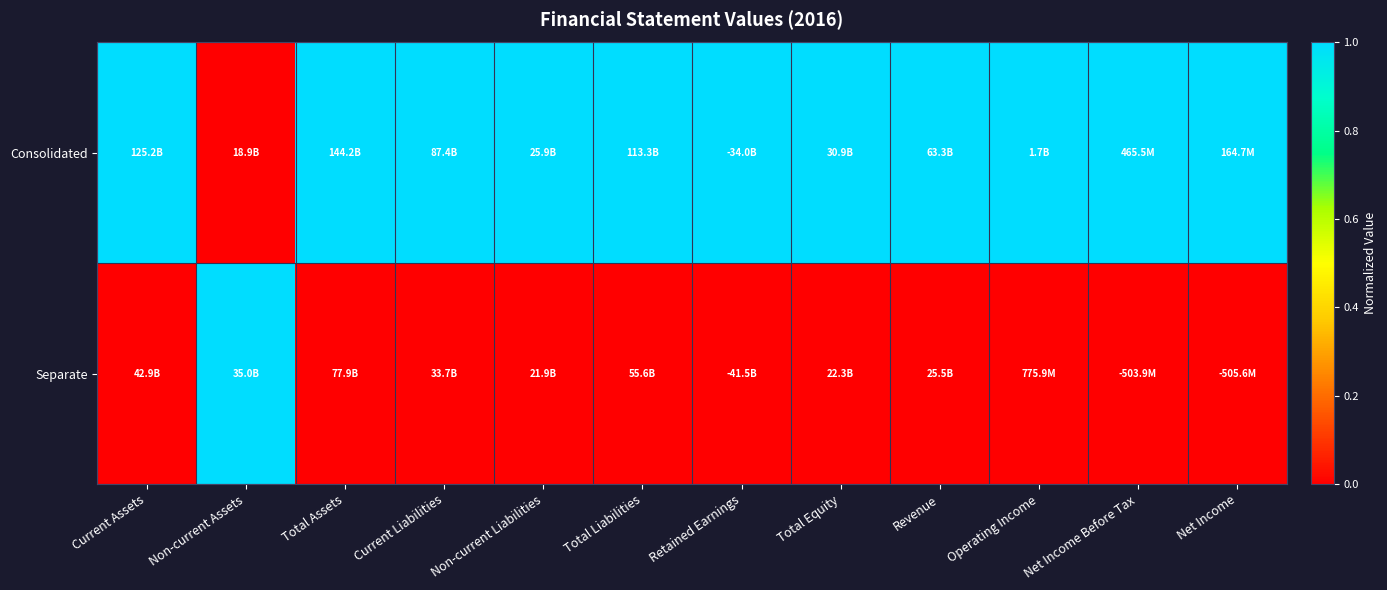

Reading left to right, transcribe all the data shown in this chart.

Consolidated: Current Assets=1	Non-current Assets=0	Total Assets=1	Current Liabilities=1	Non-current Liabilities=1	Total Liabilities=1	Retained Earnings=1	Total Equity=1	Revenue=1	Operating Income=1	Net Income Before Tax=1	Net Income=1
Separate: Current Assets=0	Non-current Assets=1	Total Assets=0	Current Liabilities=0	Non-current Liabilities=0	Total Liabilities=0	Retained Earnings=0	Total Equity=0	Revenue=0	Operating Income=0	Net Income Before Tax=0	Net Income=0